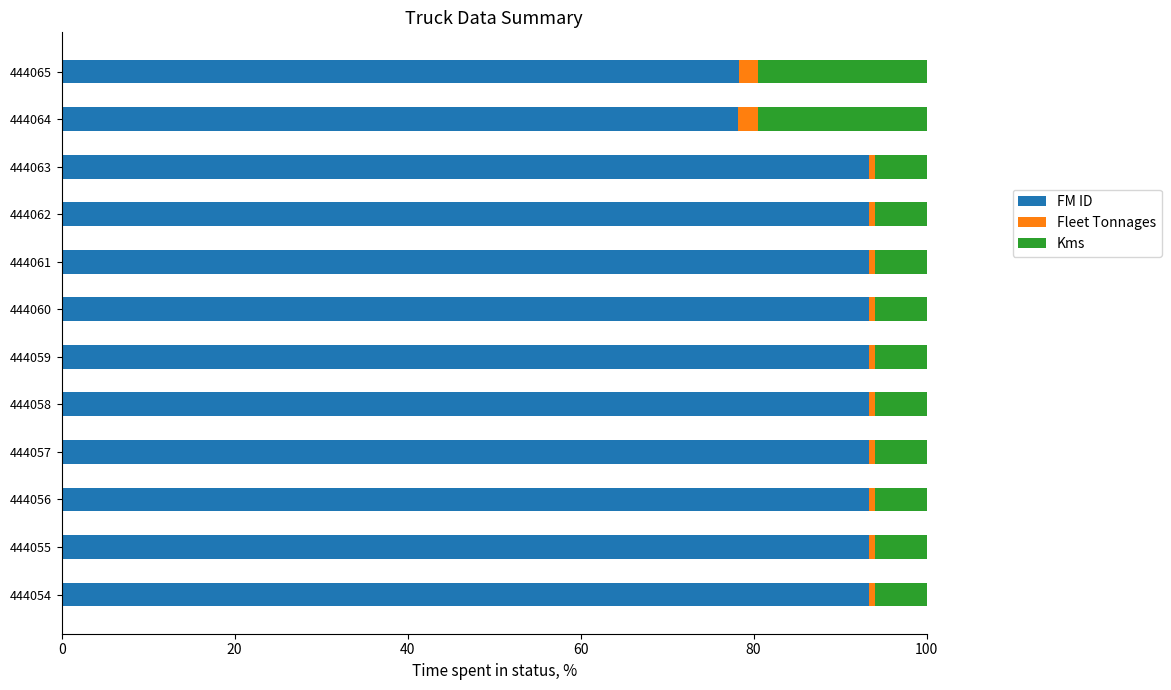

True or false: FM ID has a value of 93.4 at 444059.

True